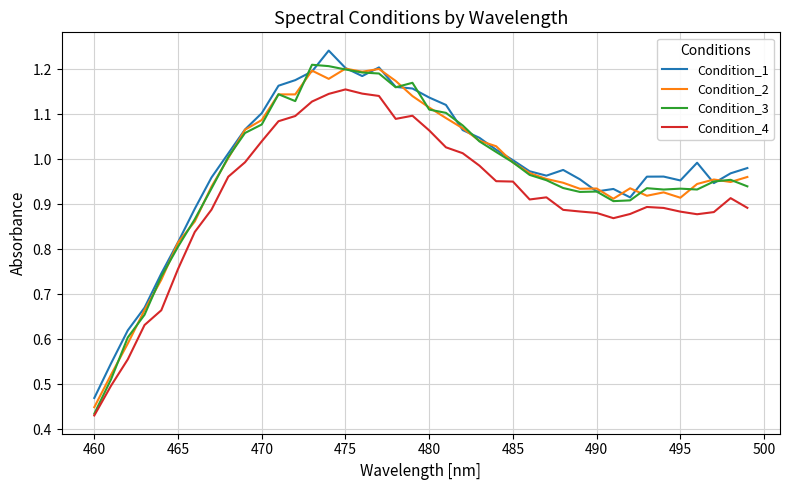

True or false: Condition_1 and Condition_4 cross at least once.

False